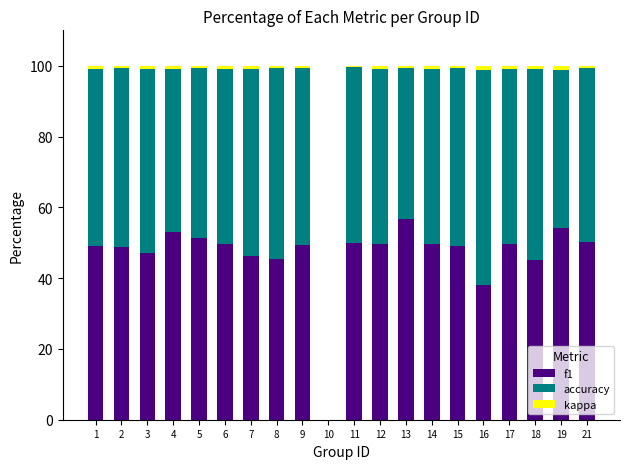

The f1 series shows 76.2 at 6. True or false?

False